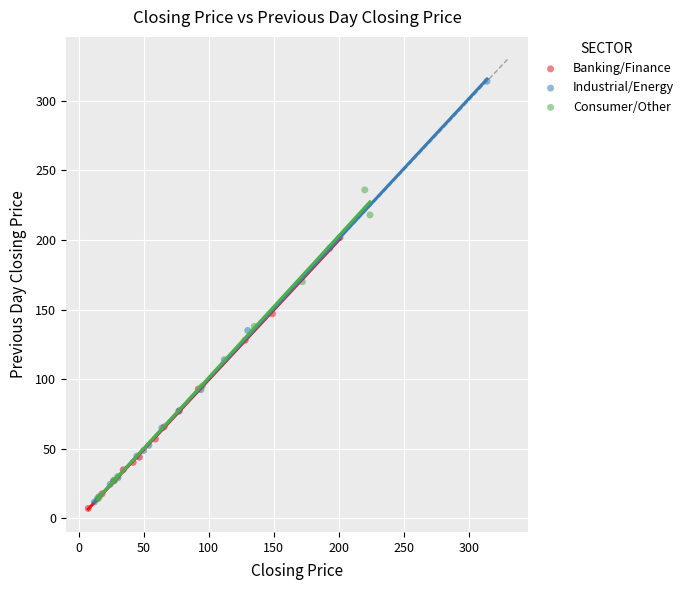

What are all the series names shown in the legend?

Banking/Finance, Industrial/Energy, Consumer/Other